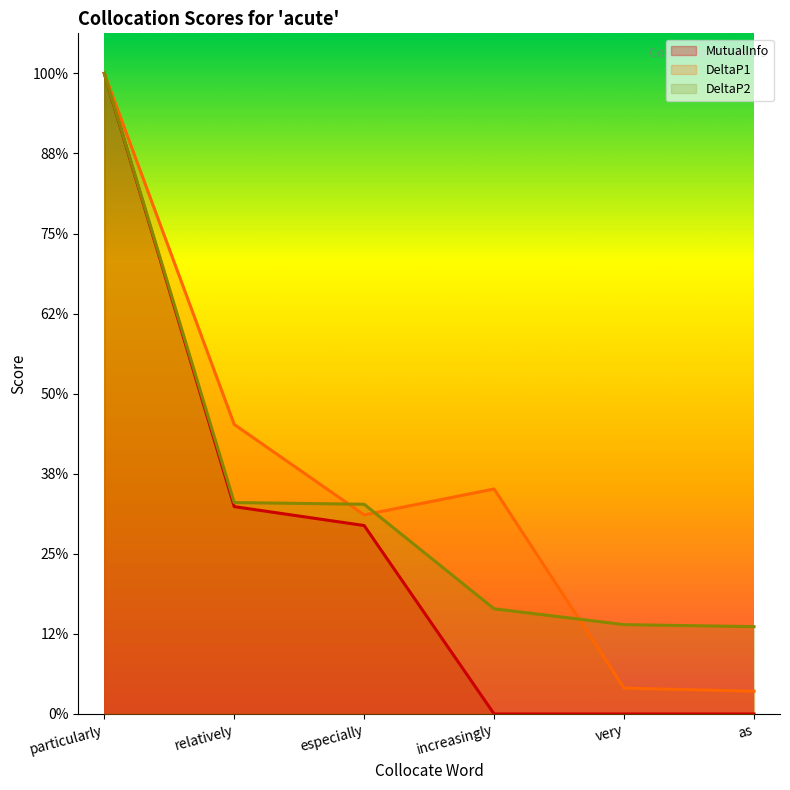

How many lines are shown in the chart?

3